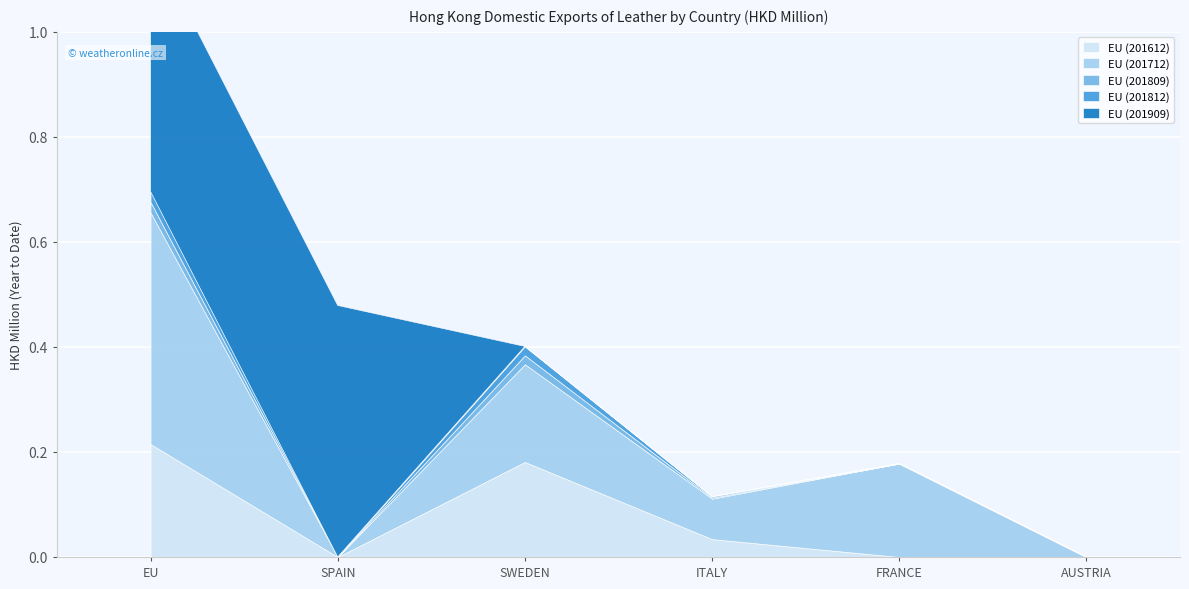

Is the value of EU (201909) at ITALY greater than the value of EU (201809) at SWEDEN?

No